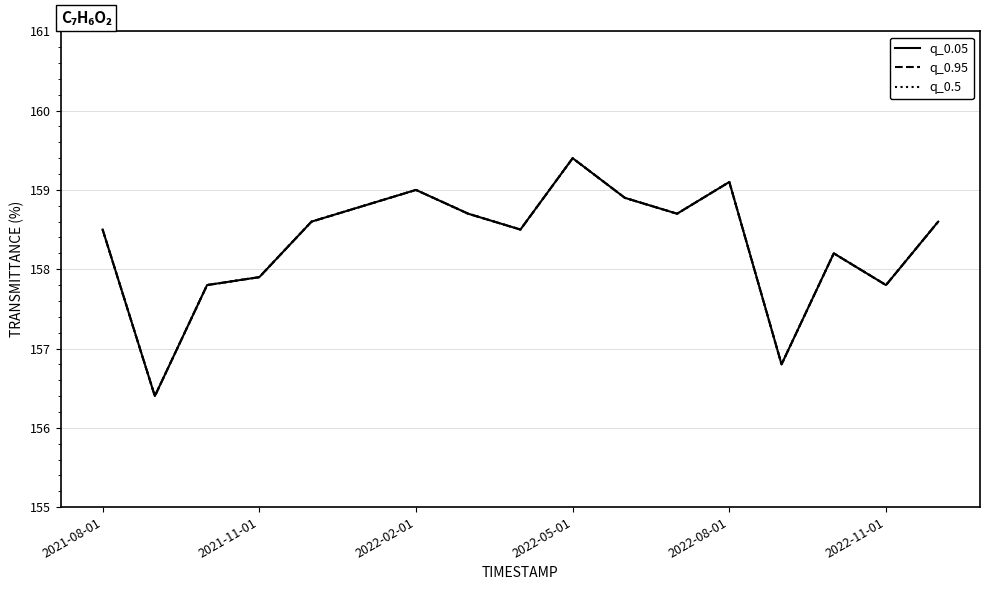

Reading left to right, list all the values displayed in this chart.

q_0.05: 158.5	156.4	157.8	157.9	158.6	158.8	159.0	158.7	158.5	159.4	158.9	158.7	159.1	156.8	158.2	157.8	158.6
q_0.95: 158.5	156.4	157.8	157.9	158.6	158.8	159.0	158.7	158.5	159.4	158.9	158.7	159.1	156.8	158.2	157.8	158.6
q_0.5: 158.5	156.4	157.8	157.9	158.6	158.8	159.0	158.7	158.5	159.4	158.9	158.7	159.1	156.8	158.2	157.8	158.6